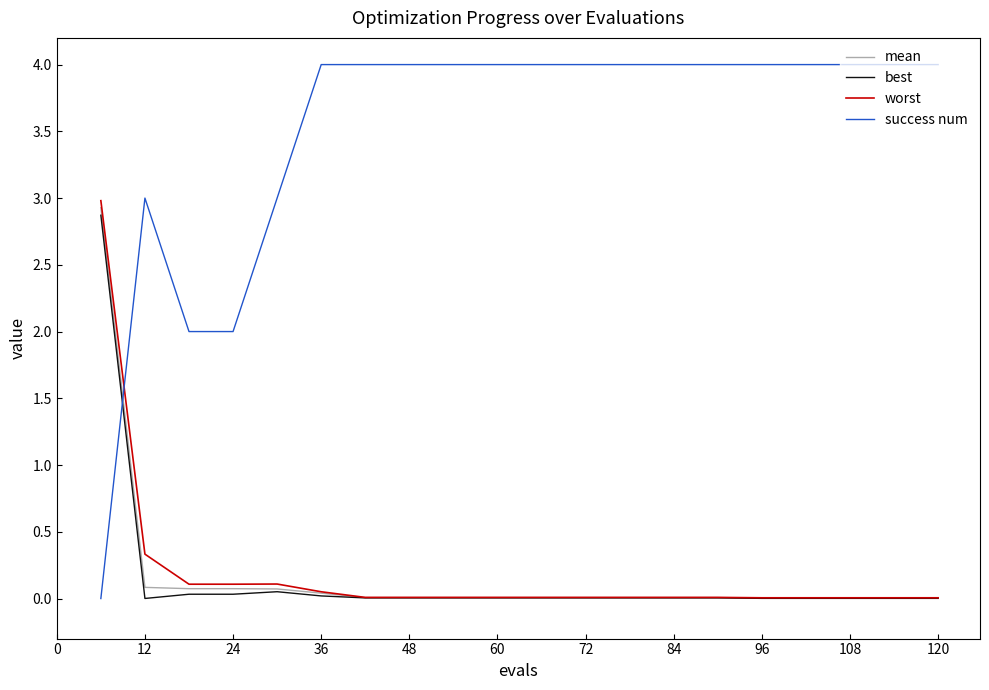

After their last crossing, which series has the higher values: success num or mean?

success num